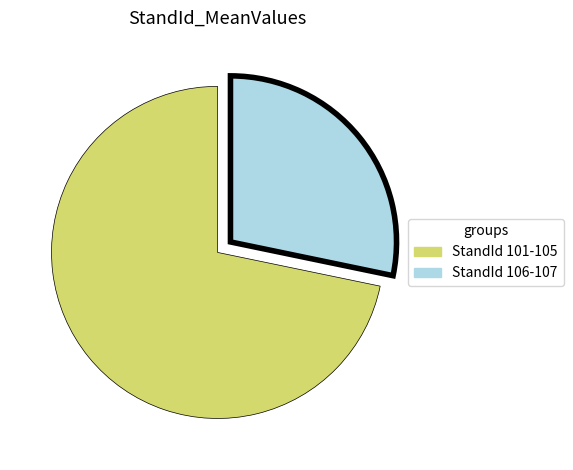

Is there any slice that represents more than half of the pie?

Yes